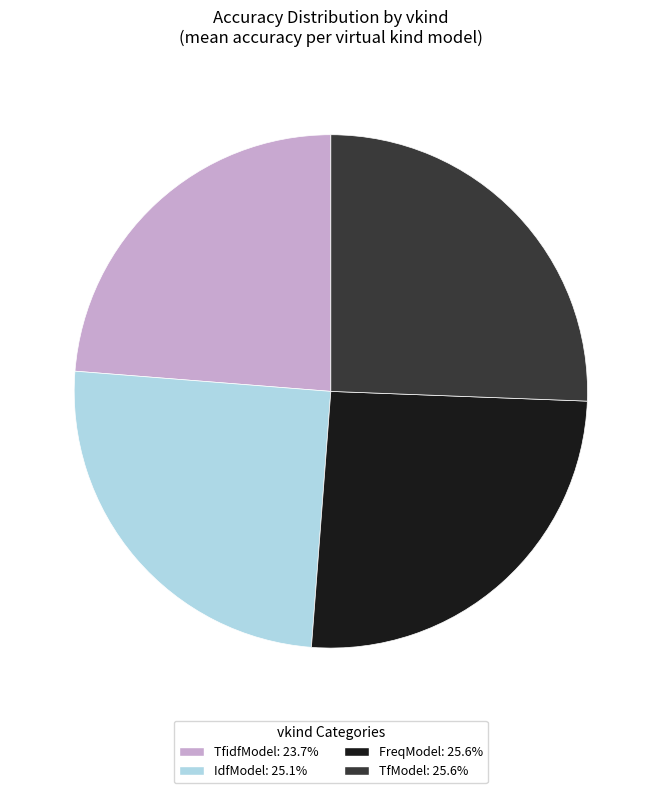

Which has a higher value, FreqModel or TfidfModel?

FreqModel